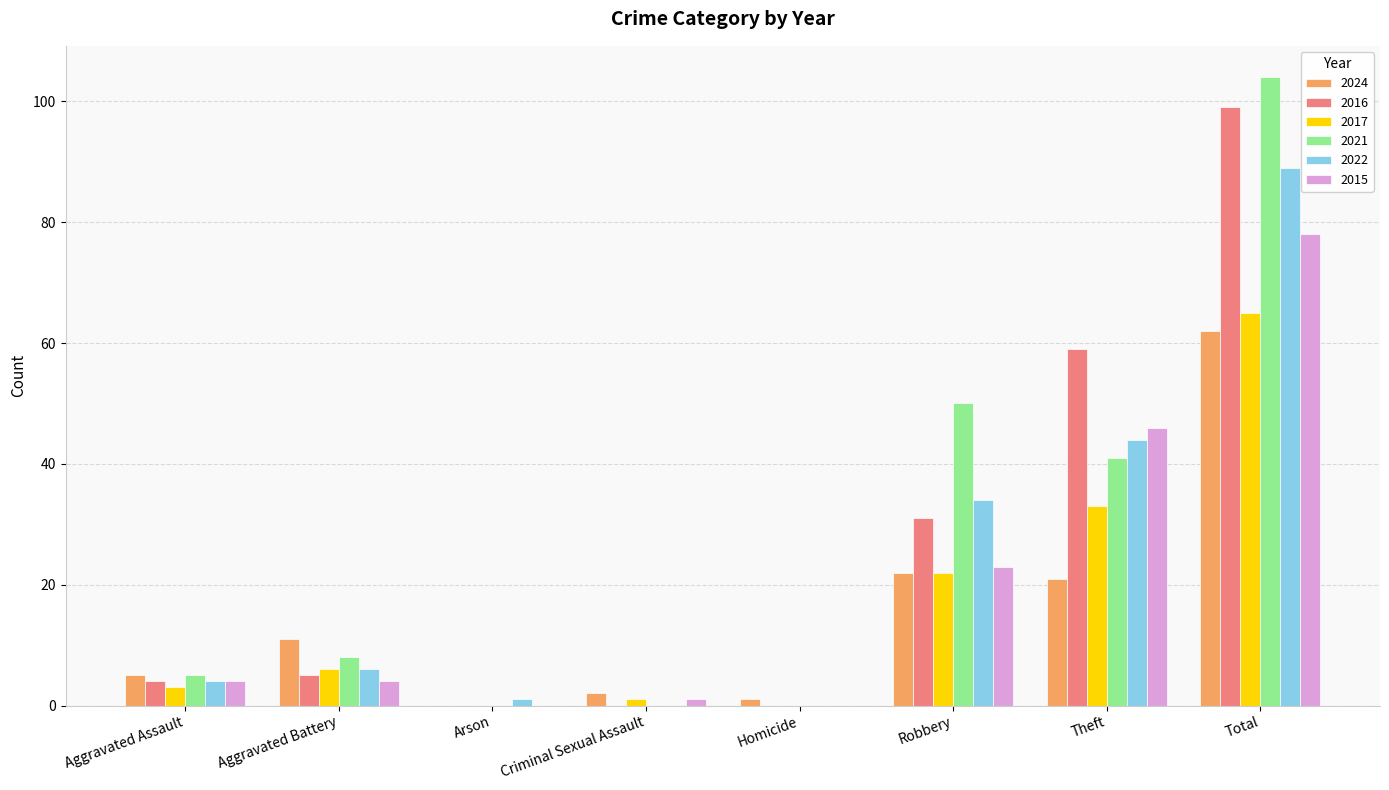

Where is 2021 nearest to the value 52?

Robbery